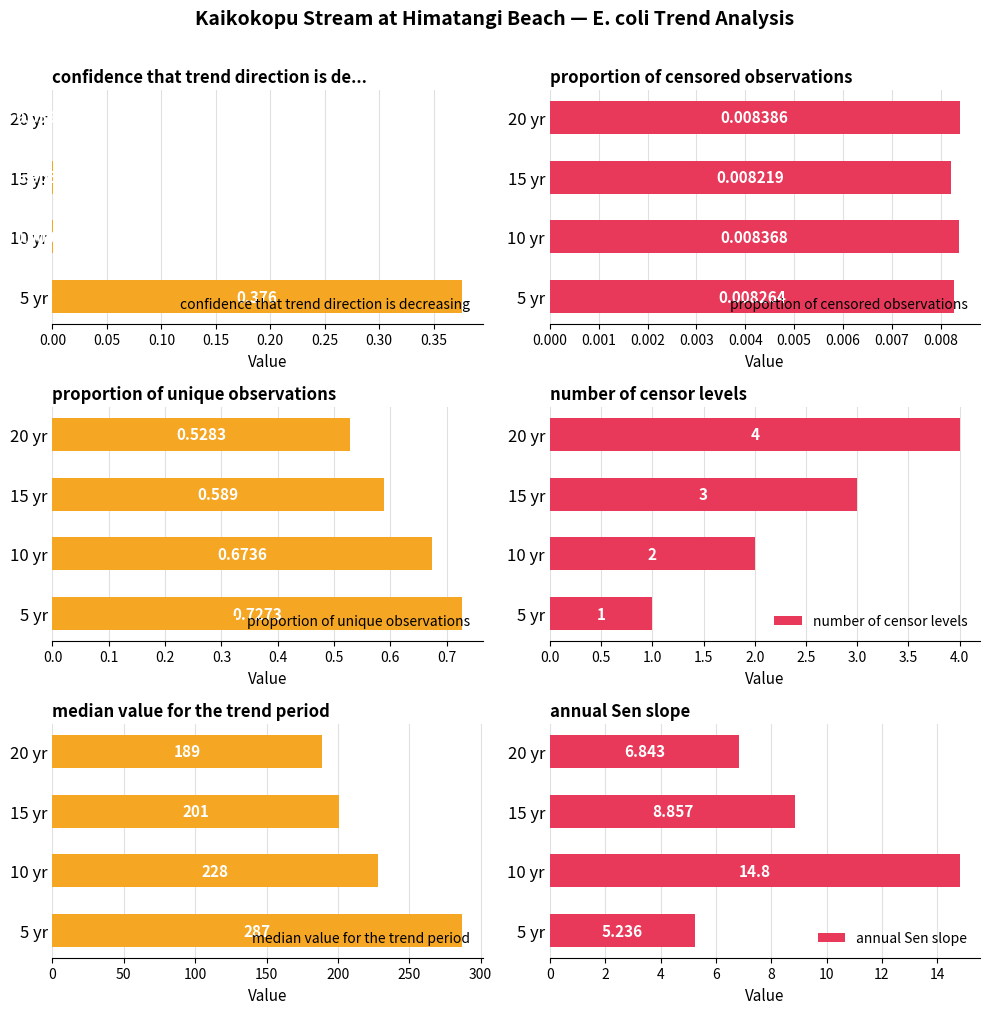

What is the maximum value for number of censor levels?

4